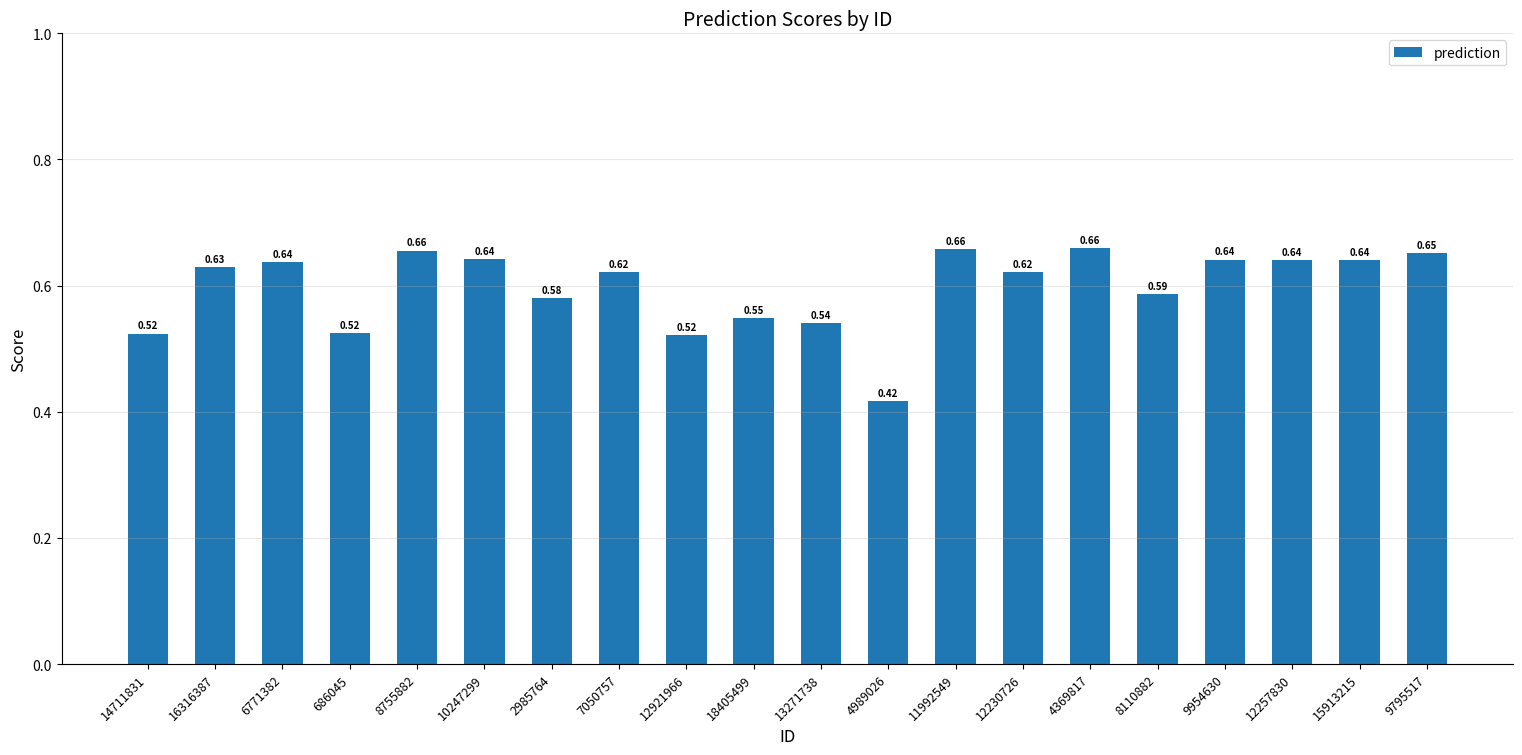

What is the sum of the values at 16316387 and 11992549?

1.3